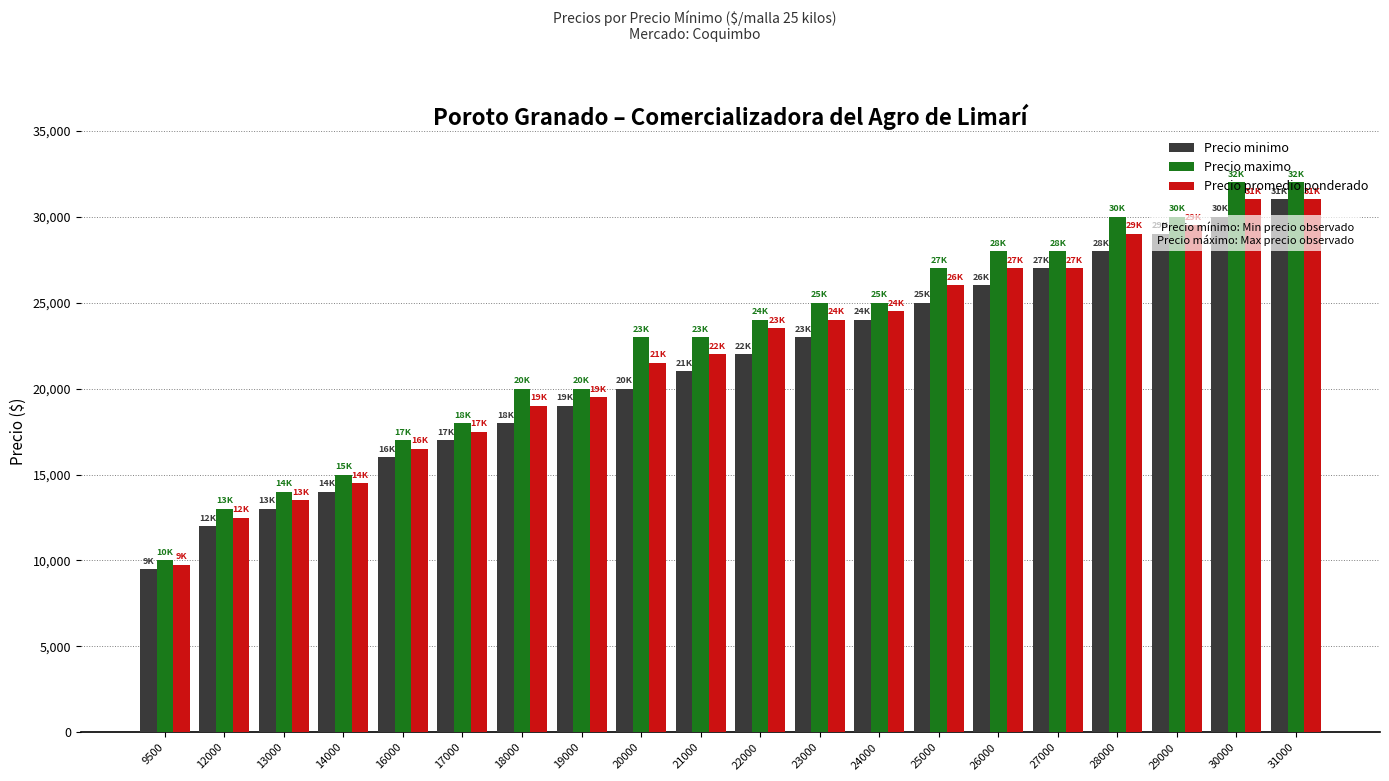

What is the difference between the second highest and minimum values in the Precio promedio ponderado series?

21250